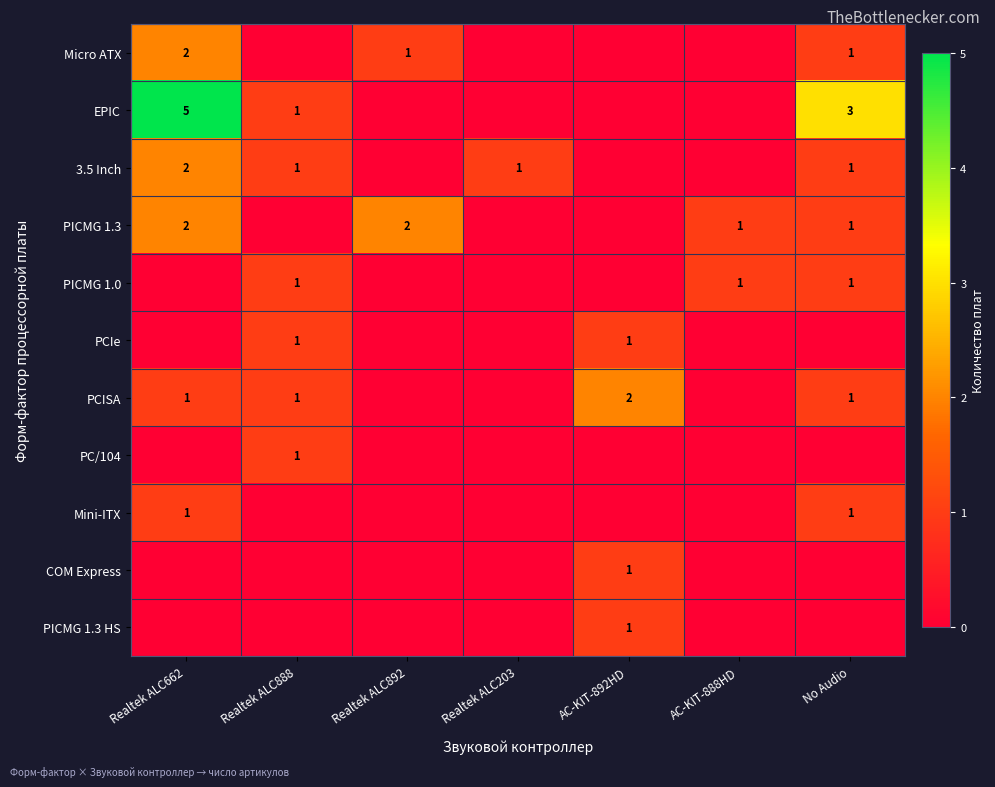

The value of EPIC at Realtek ALC662 is 5. True or false?

True